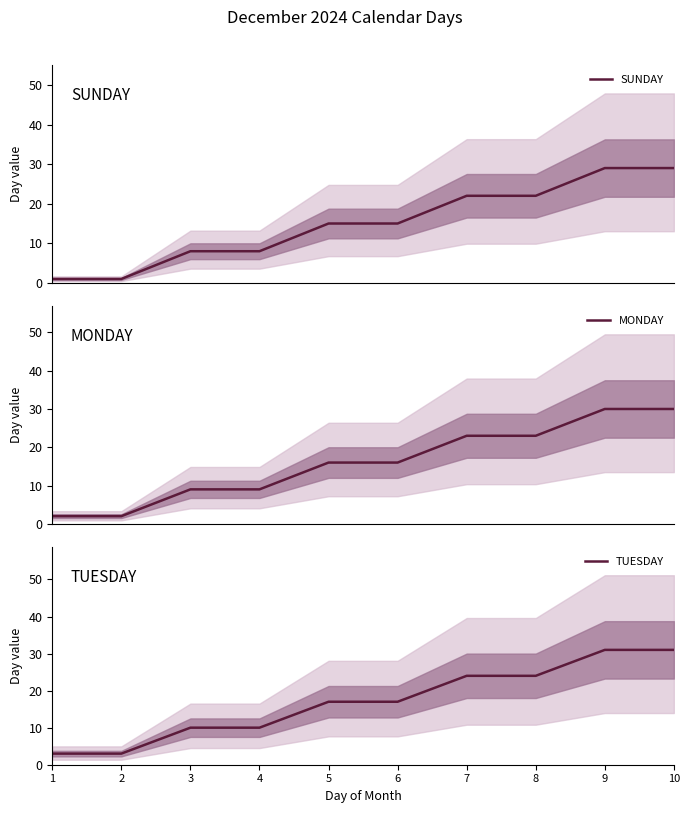

True or false: TUESDAY has a value of 50 at 9.

False